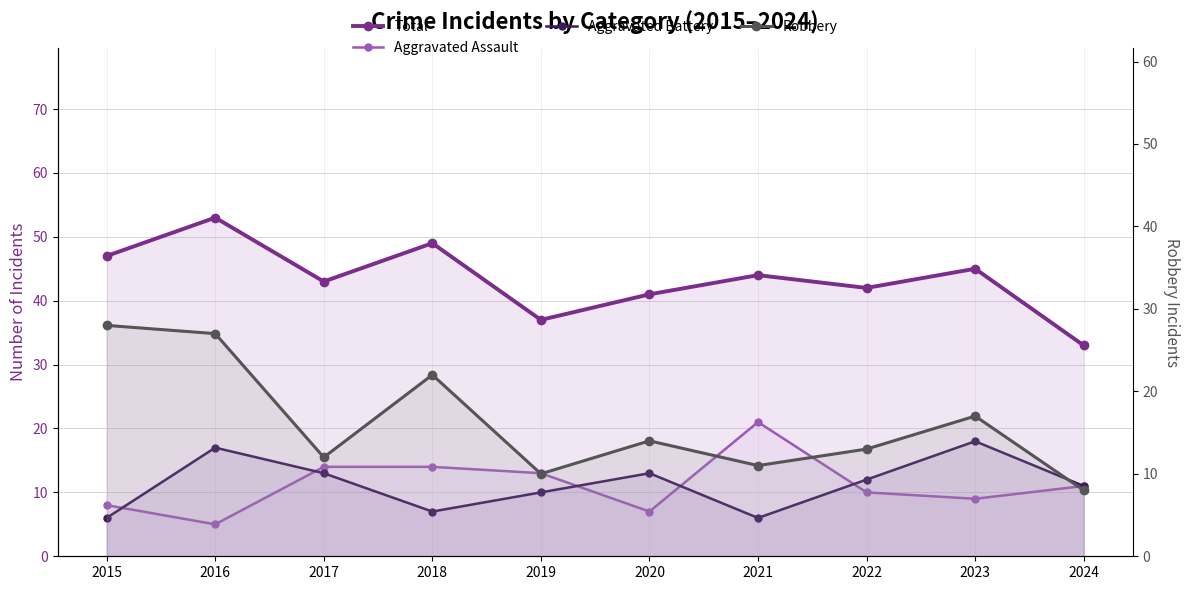

Which category has the lowest value in the Total series?

2024